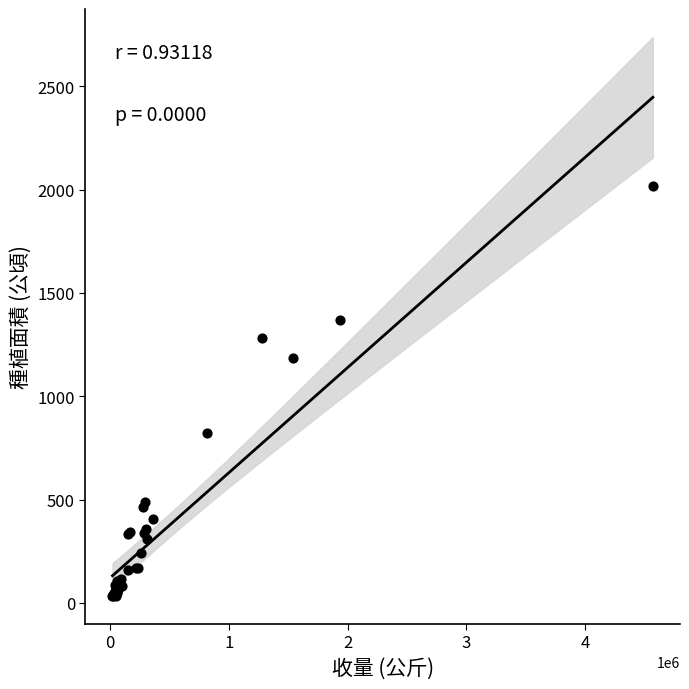

What Y value in the scatter plot is closest to 1024?

1186.7